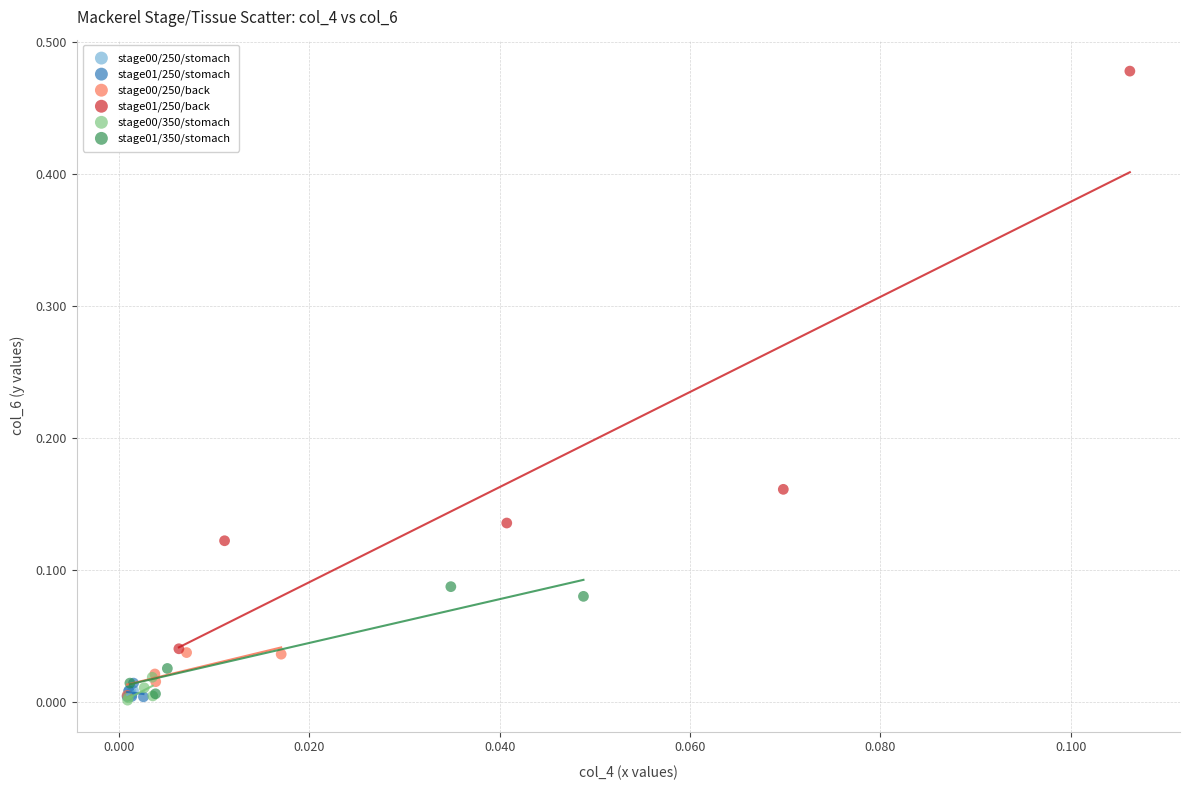

What are all the series names shown in the legend?

stage00/250/stomach, stage01/250/stomach, stage00/250/back, stage01/250/back, stage00/350/stomach, stage01/350/stomach